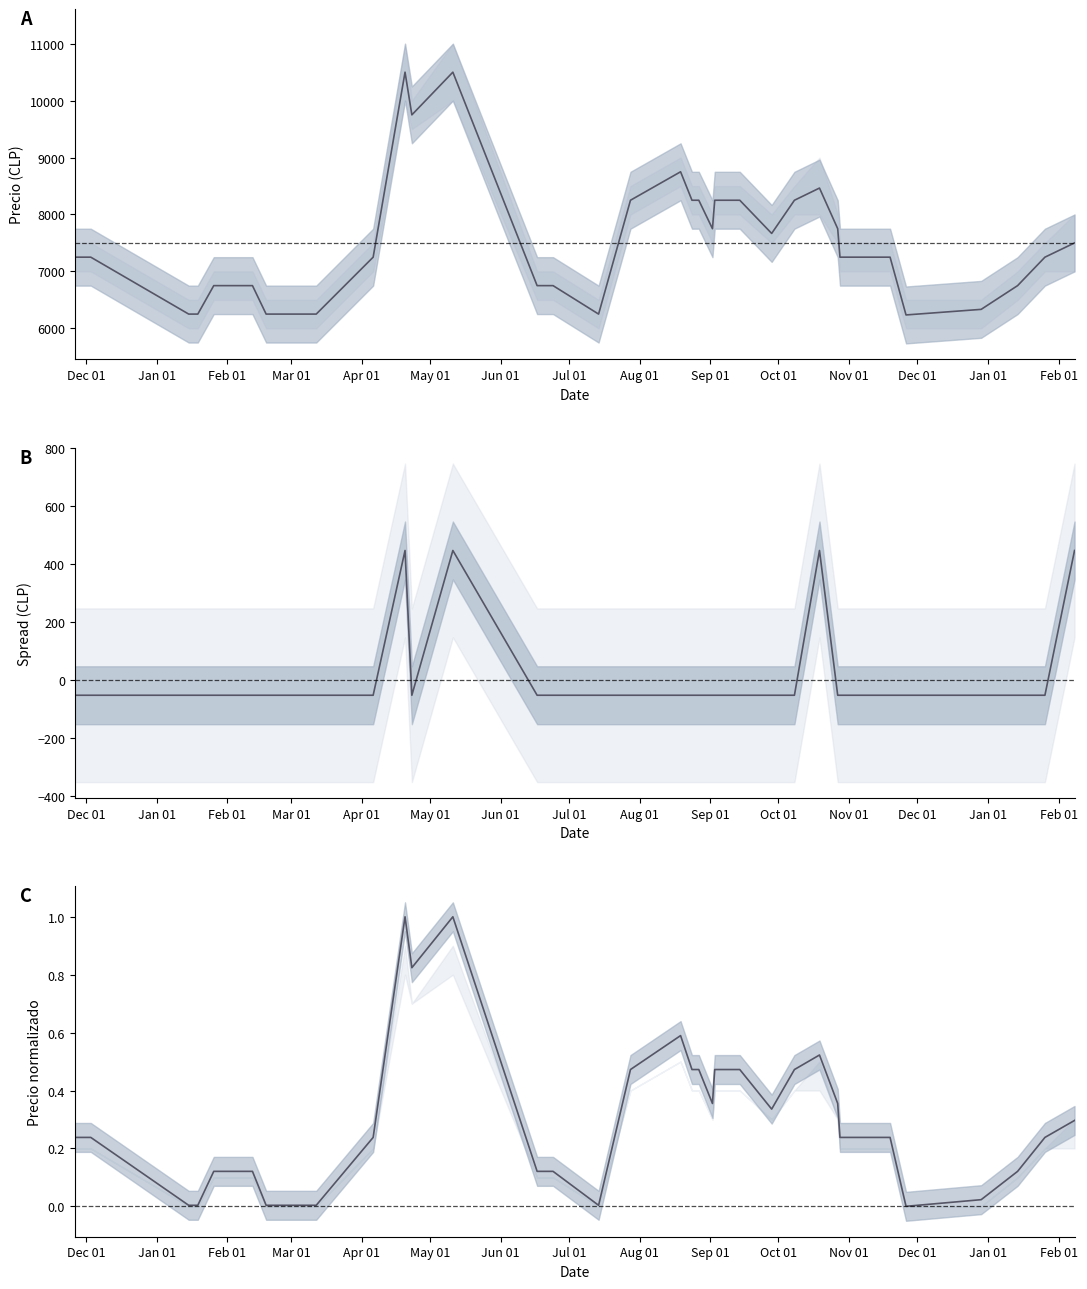

What is the sum of all values?

10.4